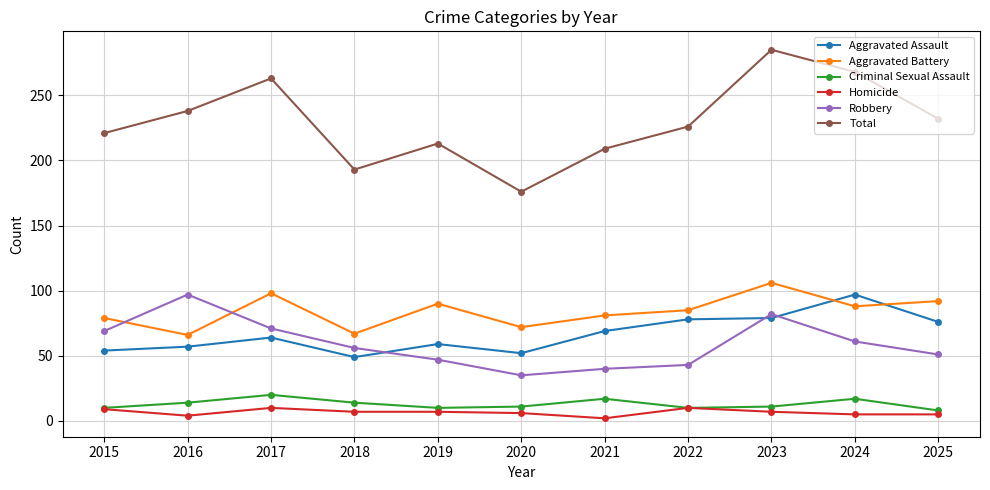

Which series has the largest range (max minus min)?

Total